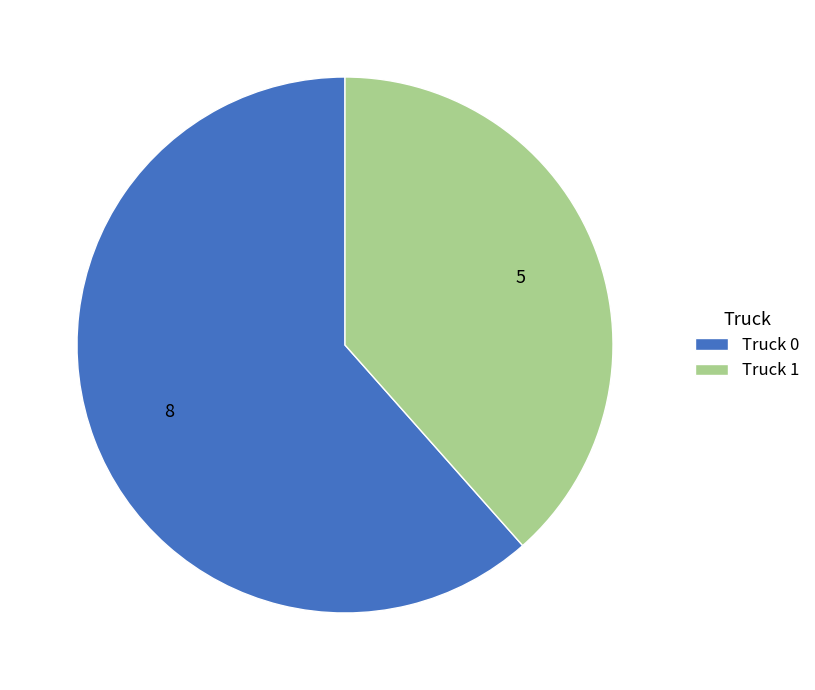

Which slice represents more than half of the pie?

Truck 0